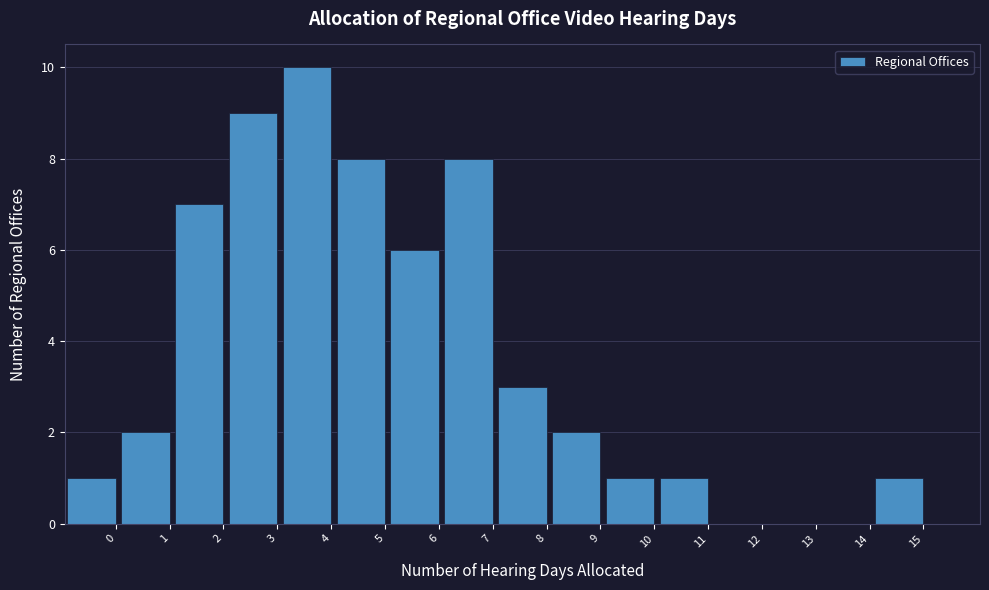

Reading right to left, list all the values displayed in this chart.

15=1	14=0	13=0	12=0	11=1	10=1	9=2	8=3	7=8	6=6	5=8	4=10	3=9	2=7	1=2	0=1